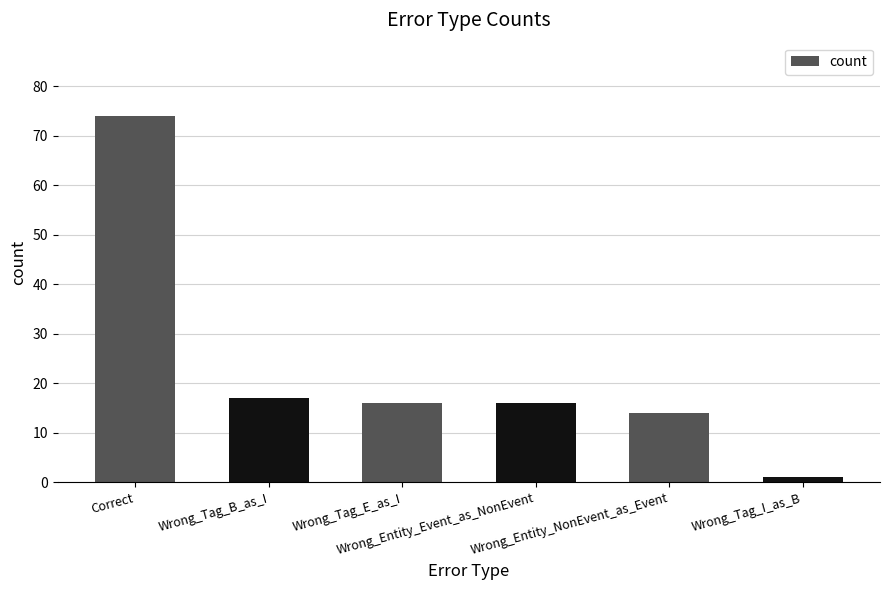

What is the value of the 4th bar from the left?

16